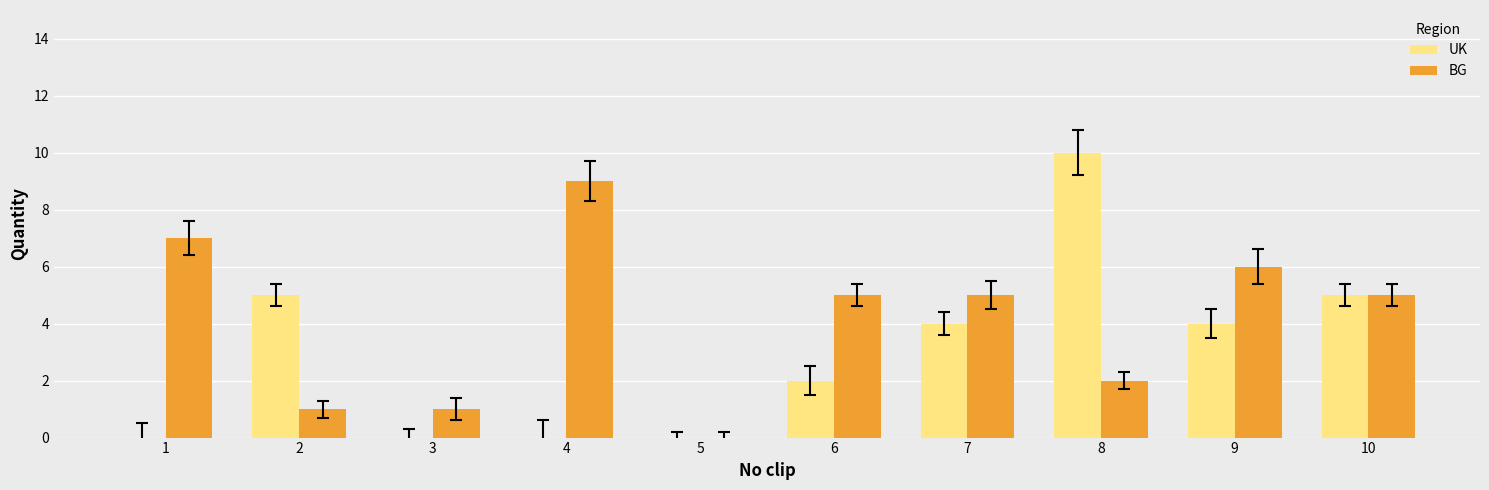

True or false: BG has a value of -5 at 5.

False